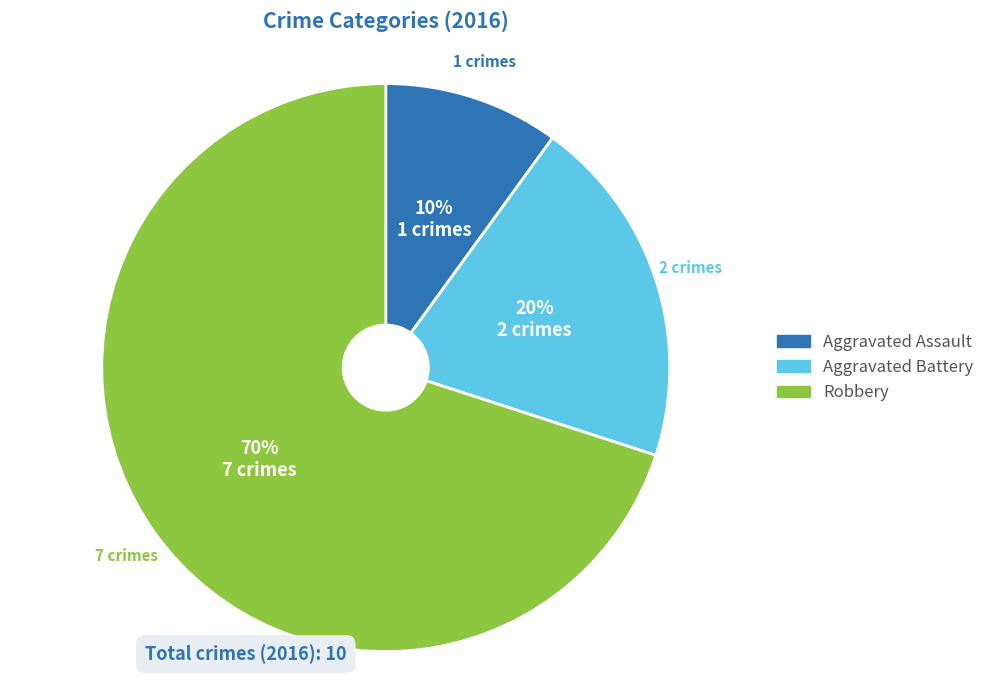

The Aggravated Battery slice represents 20% of the pie. True or false?

True